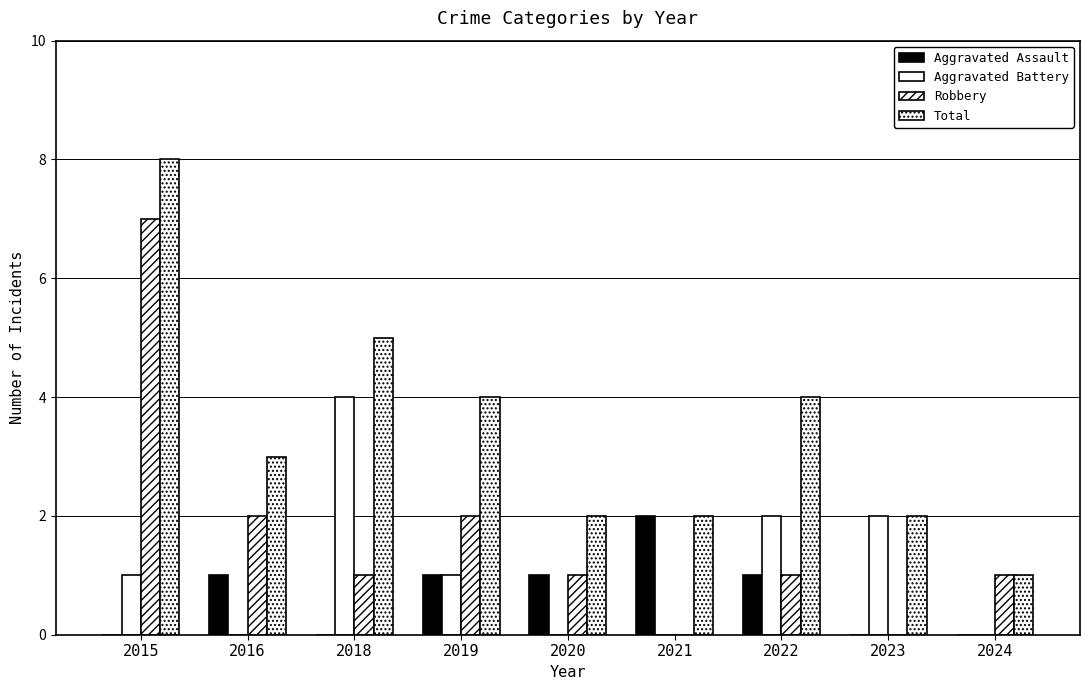

Does the chart contain stacked bars?

No